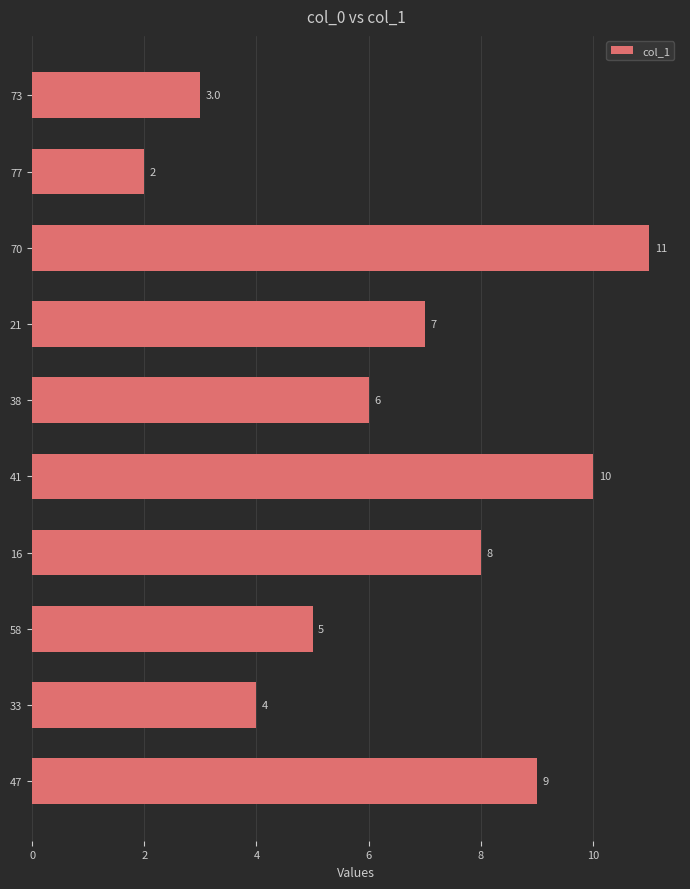

Does the chart contain stacked bars?

No